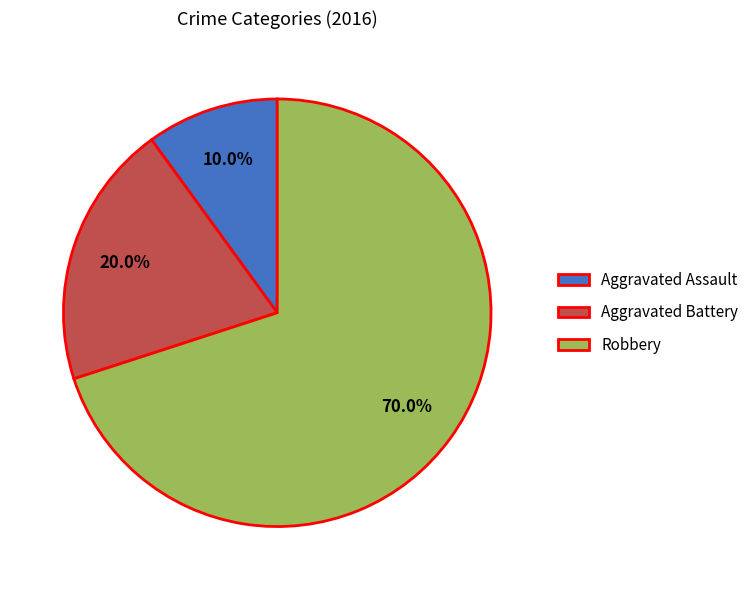

What is the largest slice in the pie chart?

Robbery